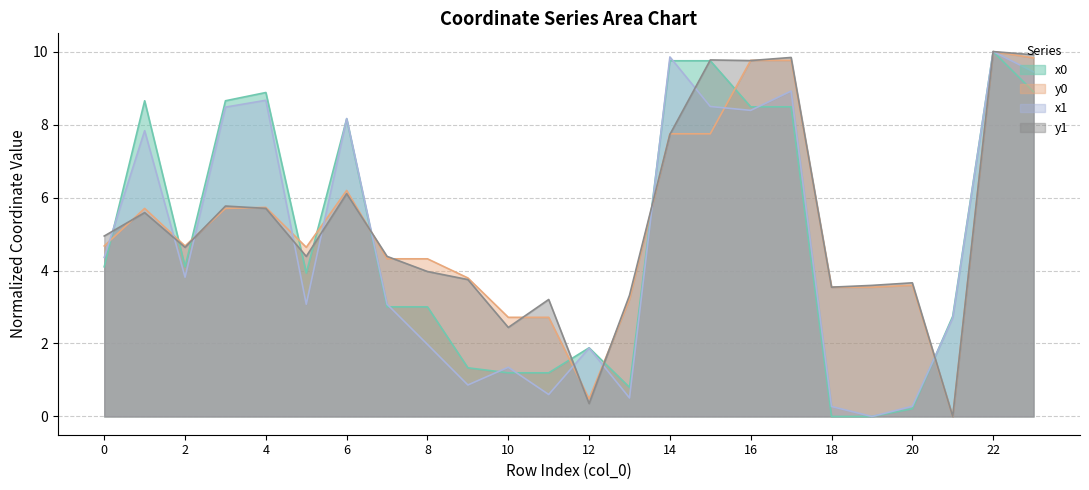

Reading left to right, list all the values displayed in this chart.

x0: 0=4.1	1=8.7	2=4.1	3=8.7	4=8.9	5=3.9	6=8.2	7=3.0	8=3.0	9=1.3	10=1.2	11=1.2	12=1.9	13=0.8	14=9.7	15=9.7	16=8.5	17=8.5	18=0.0	19=0.0	20=0.2	21=2.7	22=10.0	23=8.9
y0: 0=4.7	1=5.7	2=4.7	3=5.7	4=5.7	5=4.6	6=6.2	7=4.3	8=4.3	9=3.8	10=2.7	11=2.7	12=0.5	13=3.2	14=7.7	15=7.7	16=9.8	17=9.8	18=3.5	19=3.5	20=3.6	21=0.0	22=10.0	23=9.8
x1: 0=4.4	1=7.8	2=3.8	3=8.5	4=8.7	5=3.1	6=8.2	7=3.1	8=2.0	9=0.9	10=1.3	11=0.6	12=1.9	13=0.5	14=9.9	15=8.5	16=8.4	17=8.9	18=0.3	19=0.0	20=0.3	21=2.7	22=10.0	23=9.4
y1: 0=4.9	1=5.6	2=4.6	3=5.8	4=5.7	5=4.4	6=6.1	7=4.4	8=4.0	9=3.8	10=2.4	11=3.2	12=0.4	13=3.3	14=7.7	15=9.8	16=9.8	17=9.8	18=3.5	19=3.6	20=3.7	21=0.0	22=10.0	23=9.9